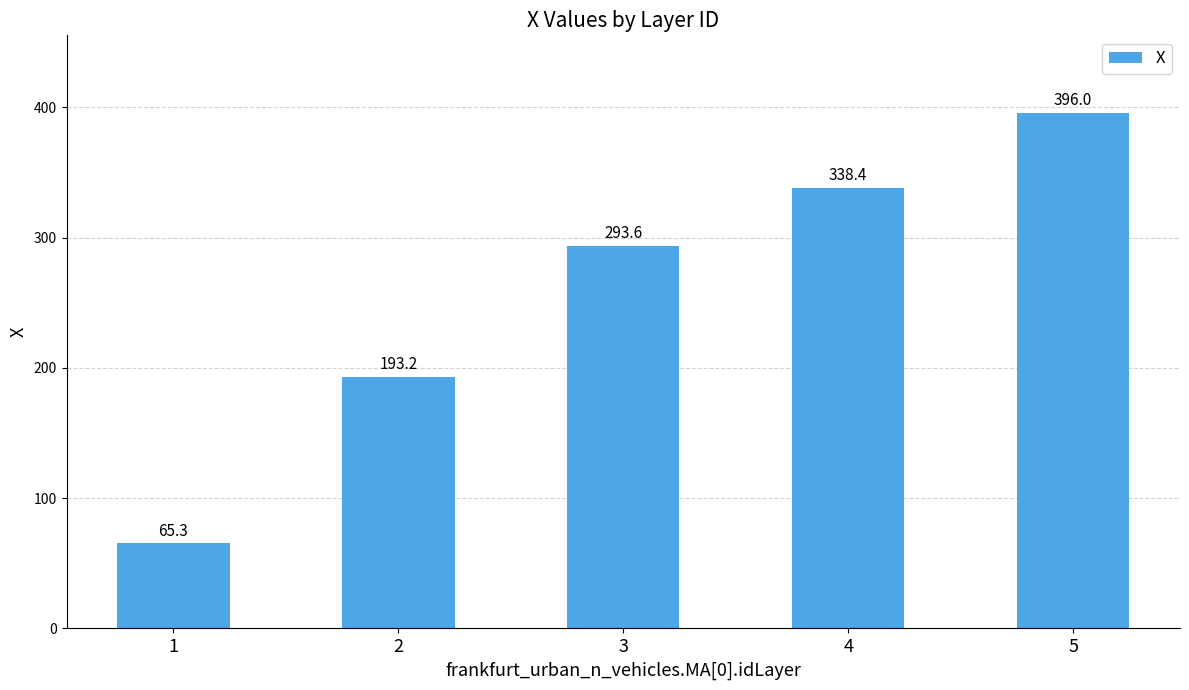

Reading left to right, transcribe all the data shown in this chart.

1=65.3	2=193.2	3=293.6	4=338.4	5=396.0